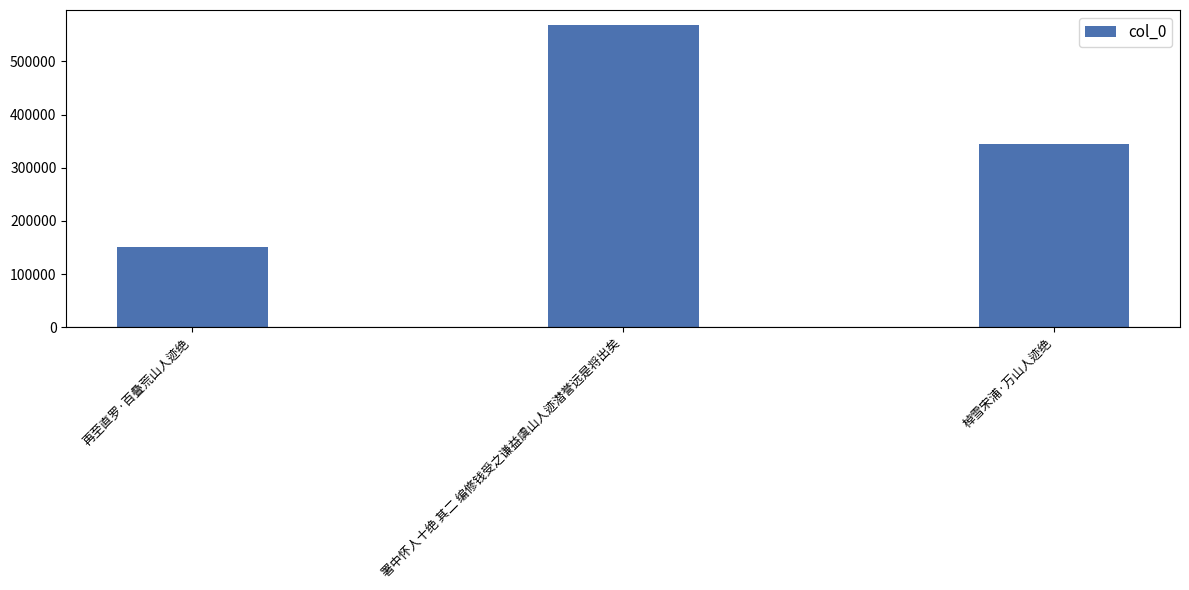

Count the number of categories in the chart.

3